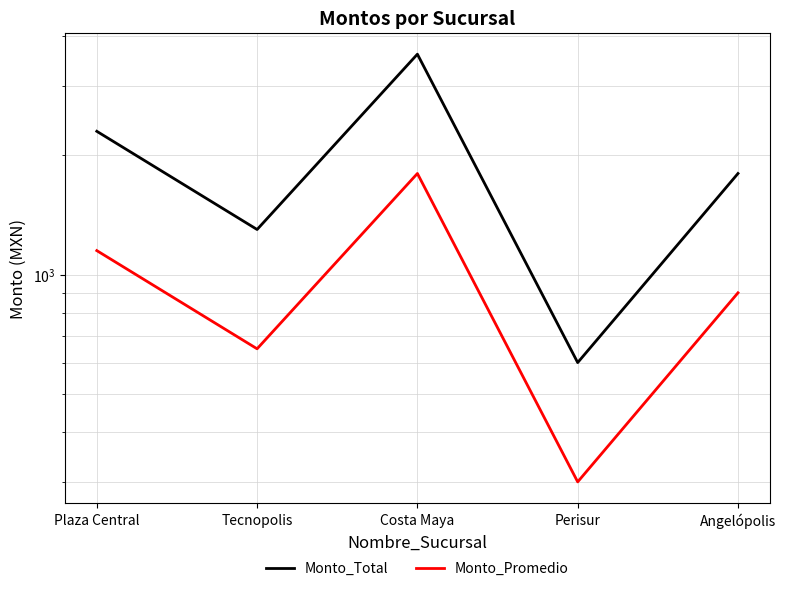

How many lines are shown in the chart?

2